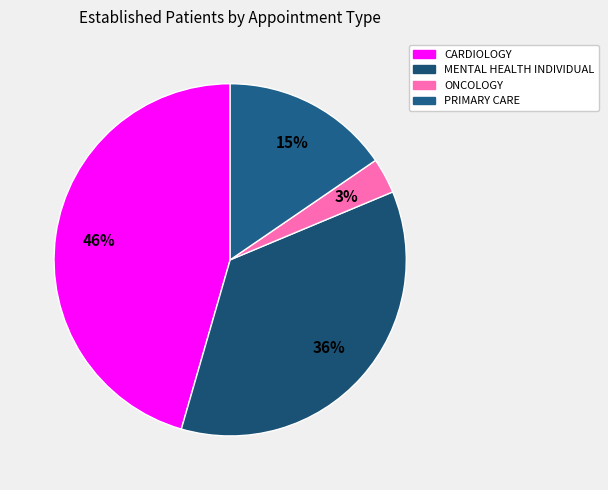

Do CARDIOLOGY and PRIMARY CARE together represent more than half of the pie?

Yes